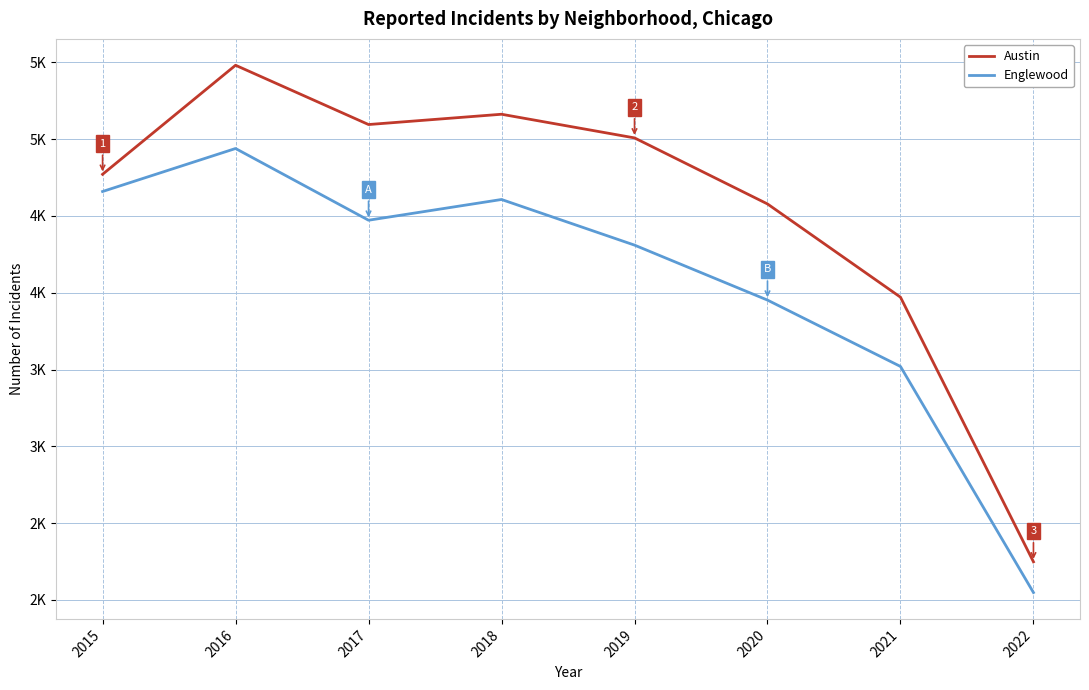

What are all the series names shown in the legend?

Austin, Englewood